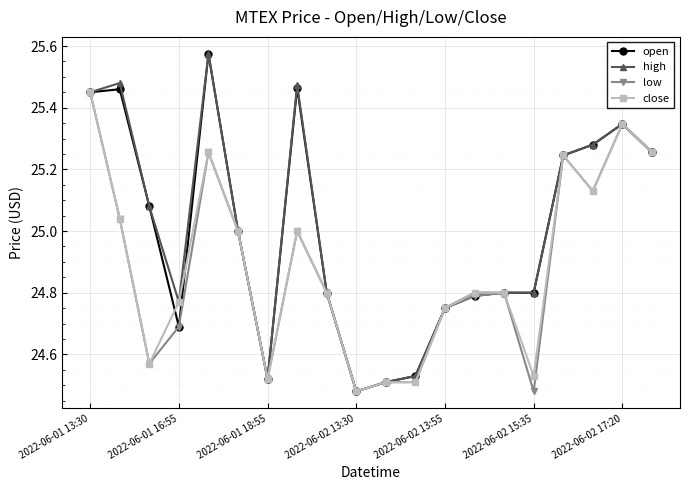

What are all the series names shown in the legend?

open, high, low, close